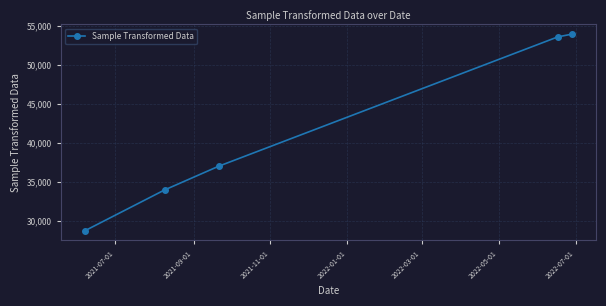

What is the difference between the maximum and minimum values?

25193